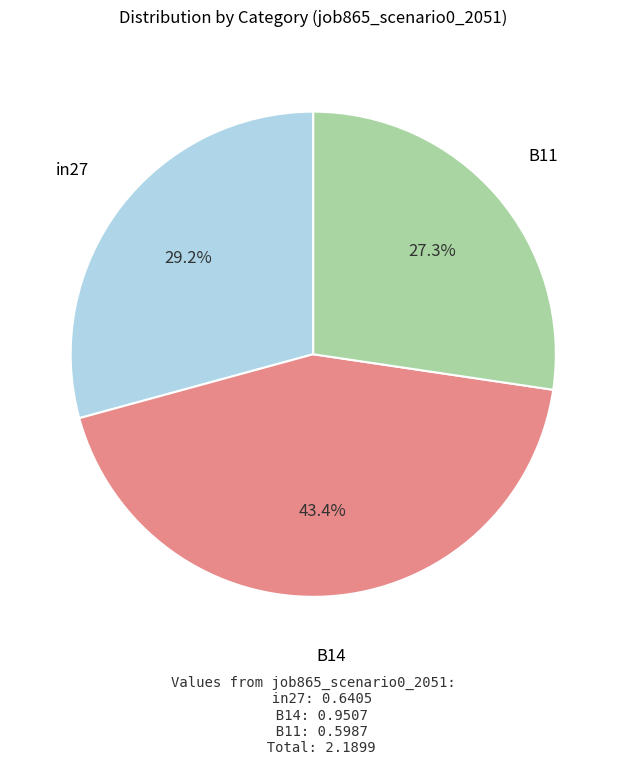

Does any single category account for the majority?

No